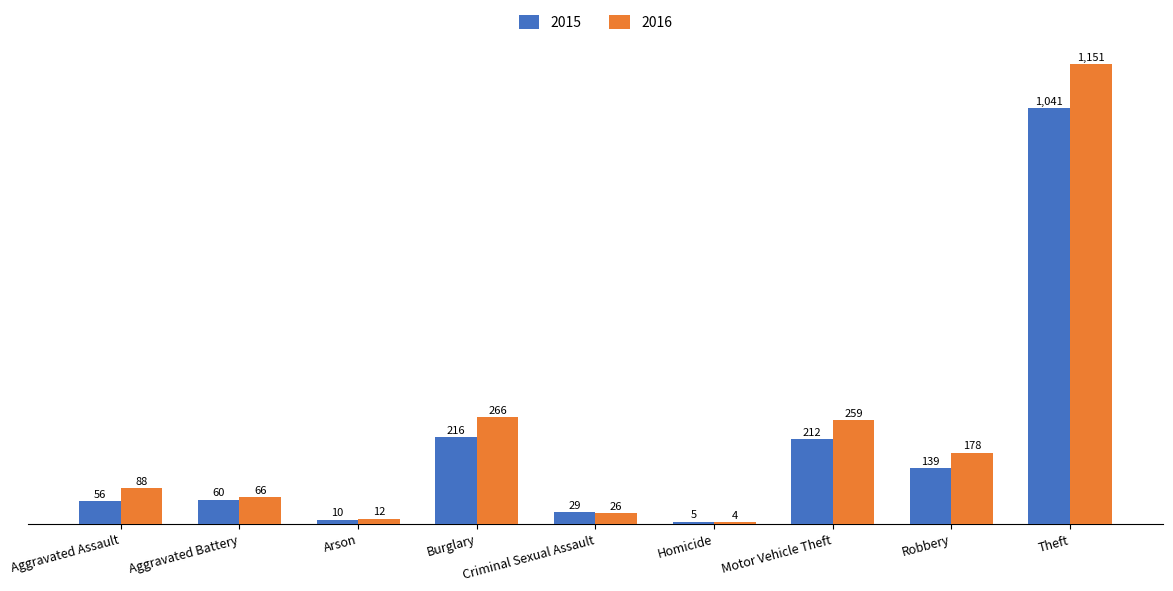

Reading left to right, transcribe all the data shown in this chart.

2015: Aggravated Assault=56	Aggravated Battery=60	Arson=10	Burglary=216	Criminal Sexual Assault=29	Homicide=5	Motor Vehicle Theft=212	Robbery=139	Theft=1041
2016: Aggravated Assault=88	Aggravated Battery=66	Arson=12	Burglary=266	Criminal Sexual Assault=26	Homicide=4	Motor Vehicle Theft=259	Robbery=178	Theft=1151